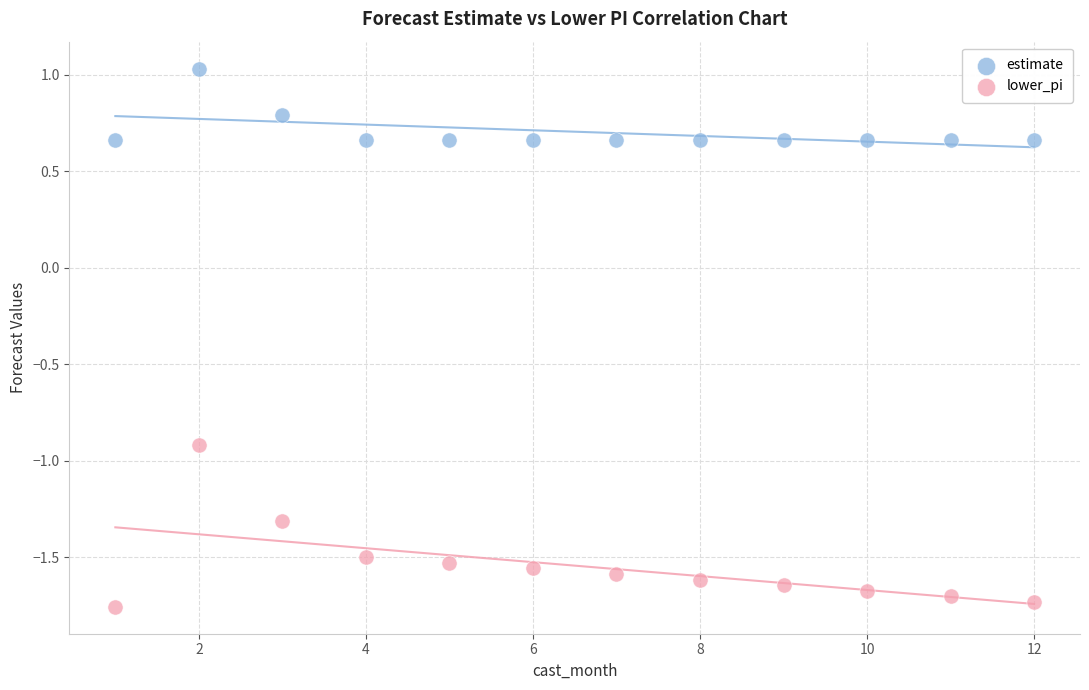

Which series reaches the minimum Y coordinate?

lower_pi